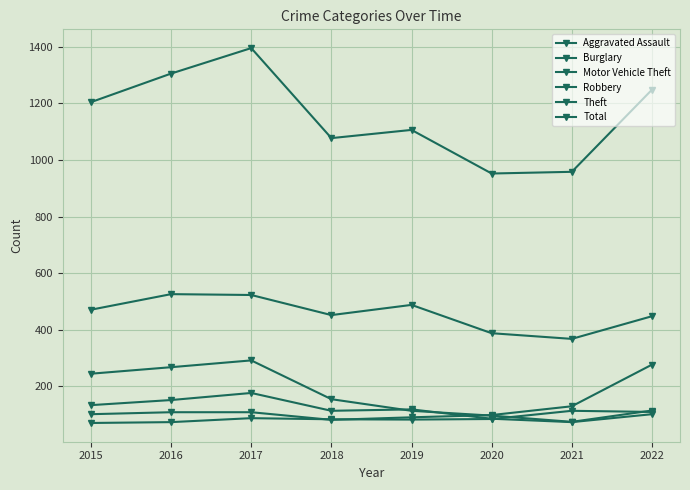

True or false: Theft and Total cross at least once.

False